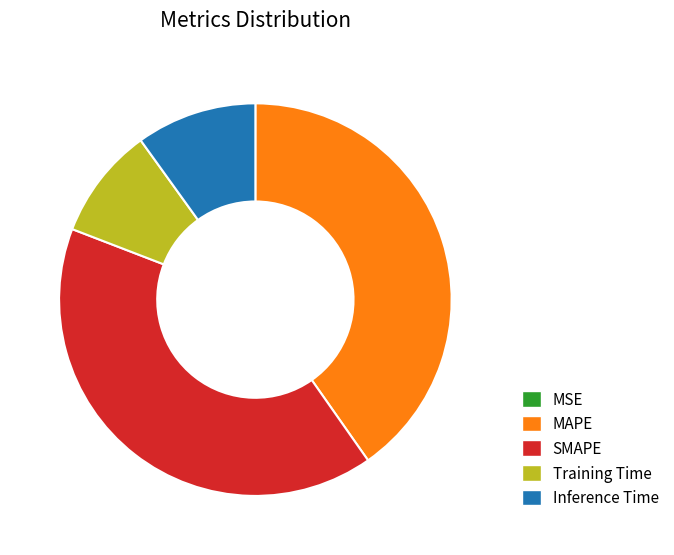

Between MAPE and Training Time, which is larger?

MAPE